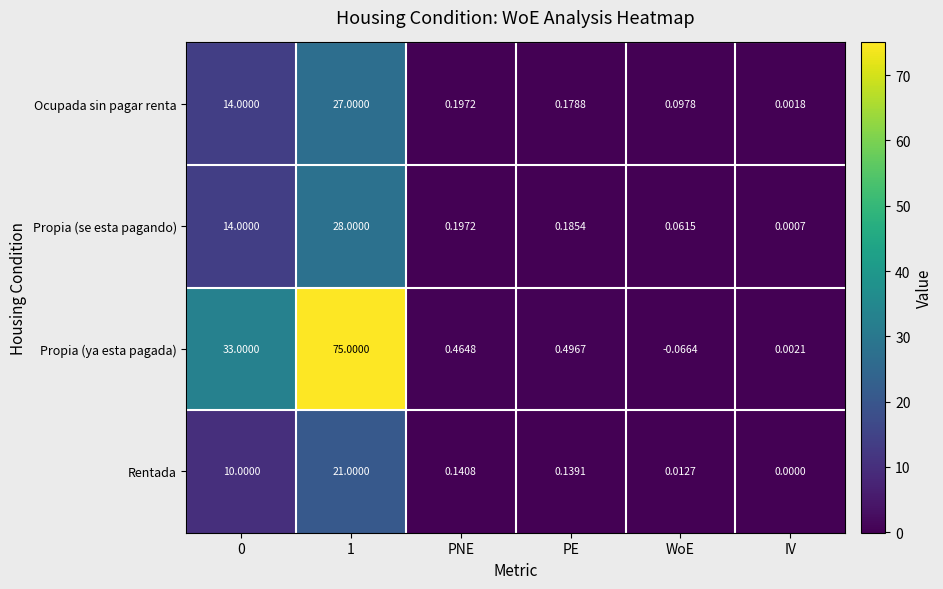

Which series has the largest total across all categories?

Propia (ya esta pagada)